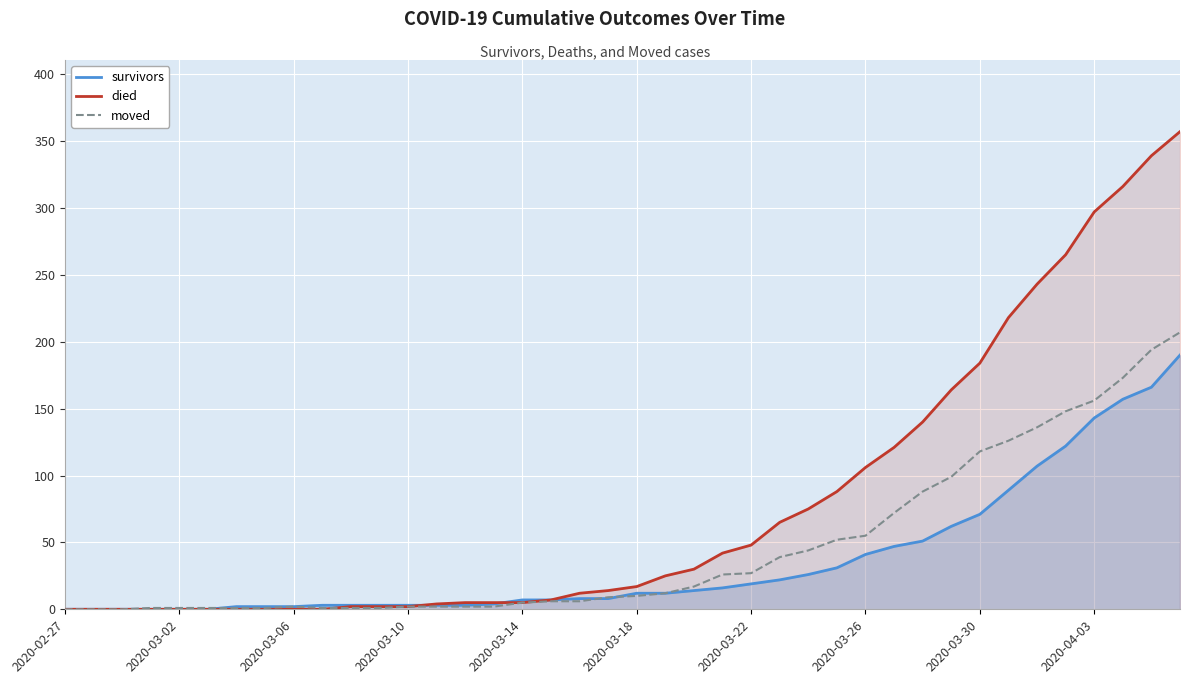

Which series has the widest spread of values?

died